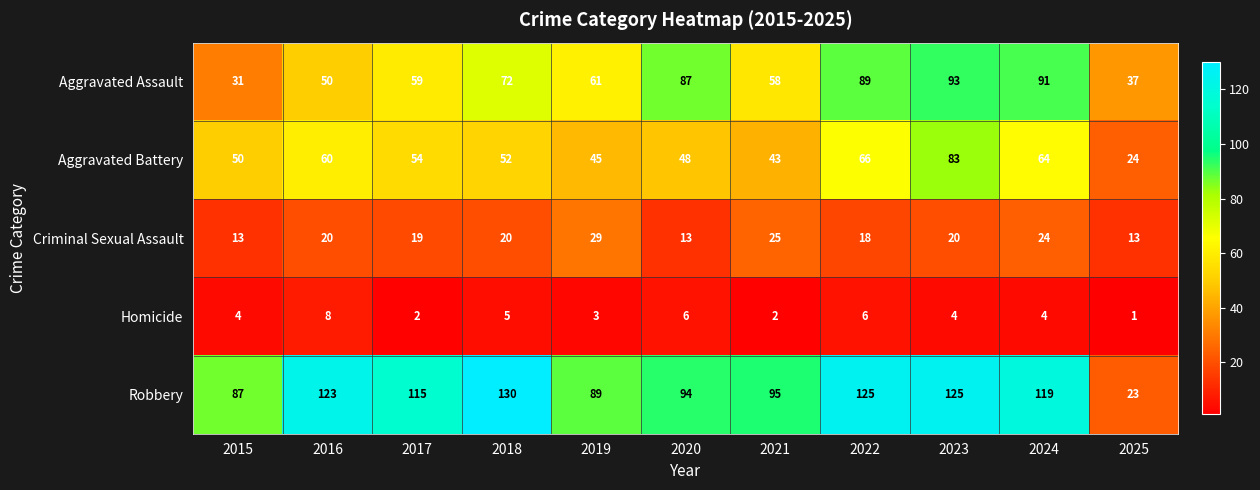

How many values in the Homicide series are below 4?

4